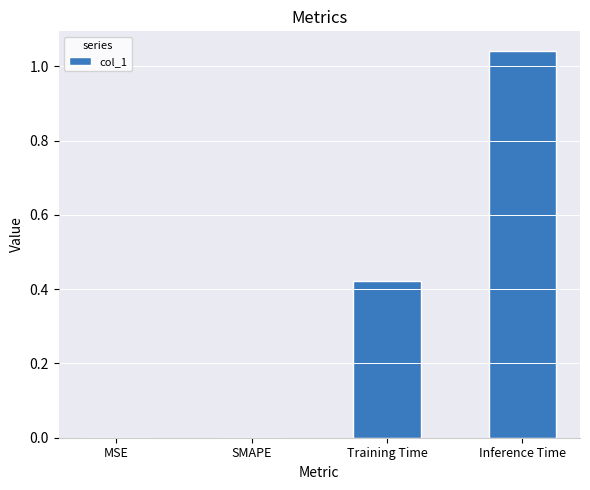

The chart shows a value of 0.4 at SMAPE. True or false?

False